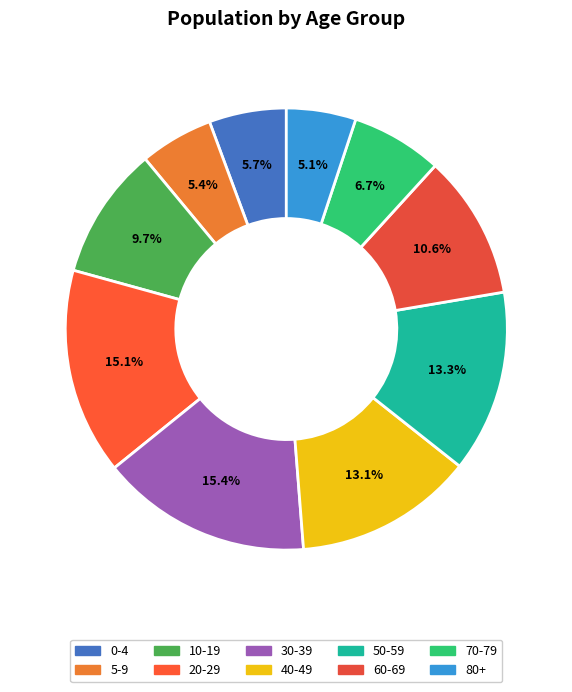

To the nearest percent, what is the combined percentage of 20-29 and 80+?

20%